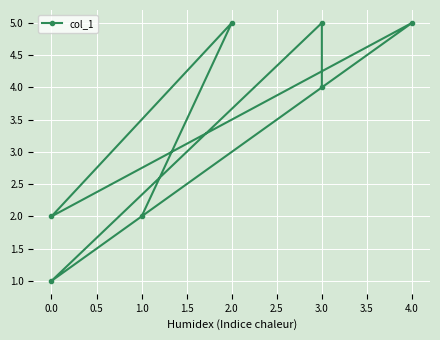

How many points are lower than both their immediate neighbors (excluding endpoints)?

2